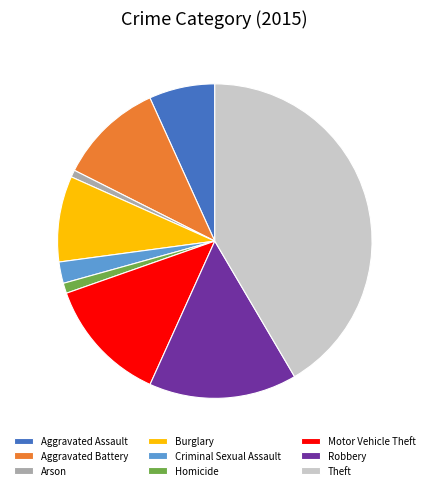

Approximately how many times larger is the value at Motor Vehicle Theft compared to Burglary?

1.5